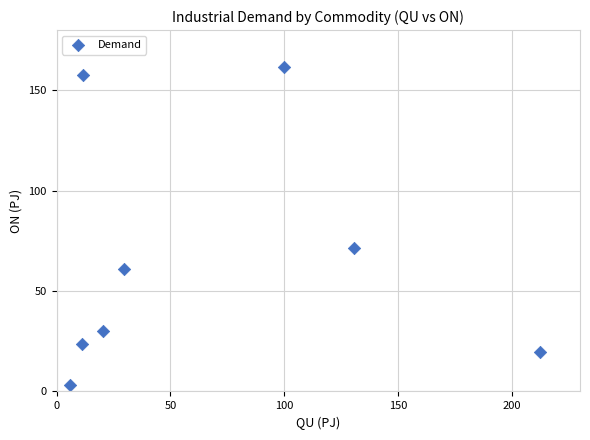

What Y value in the scatter plot is closest to 82?

71.7